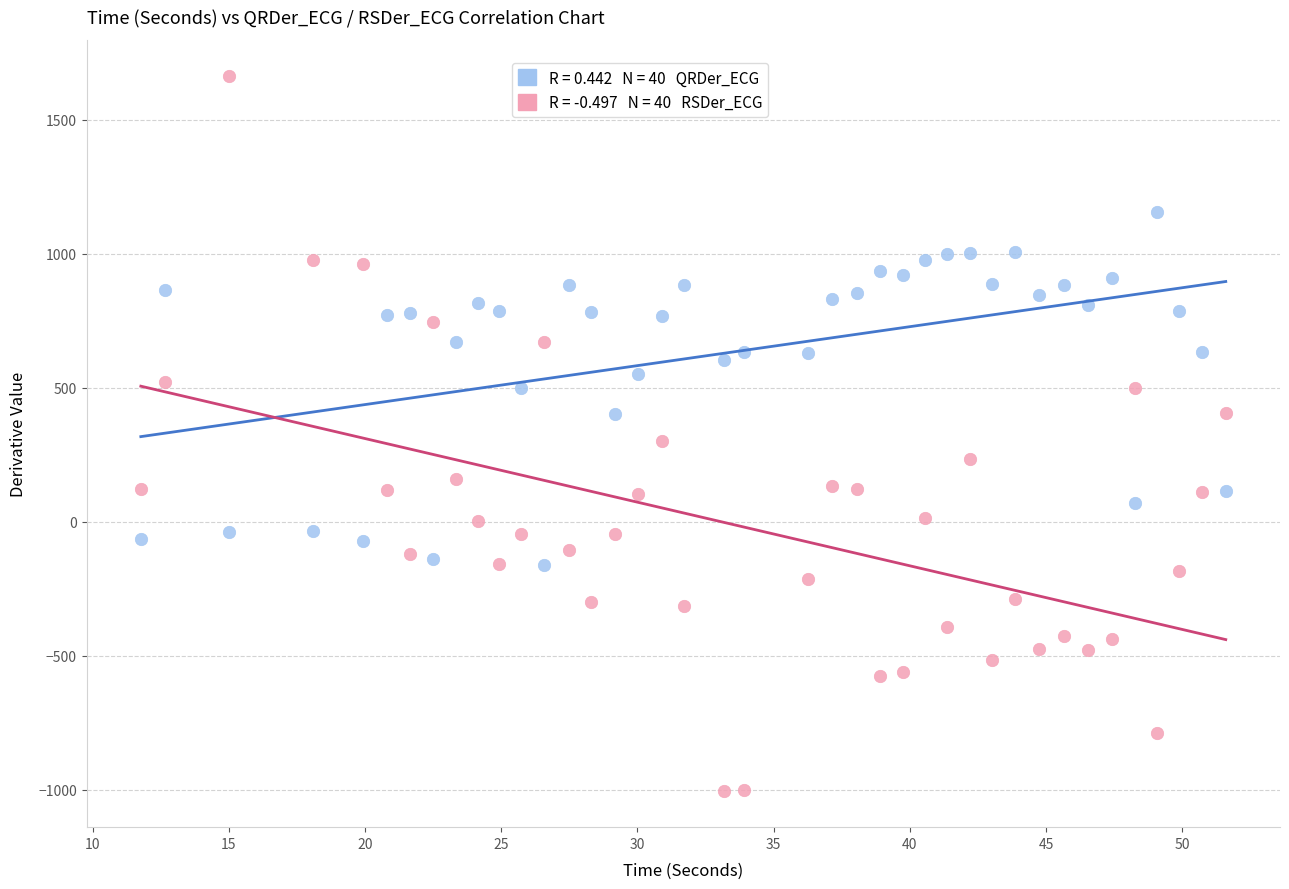

Across all data points, what is the range of X values (max minus min)?

39.8